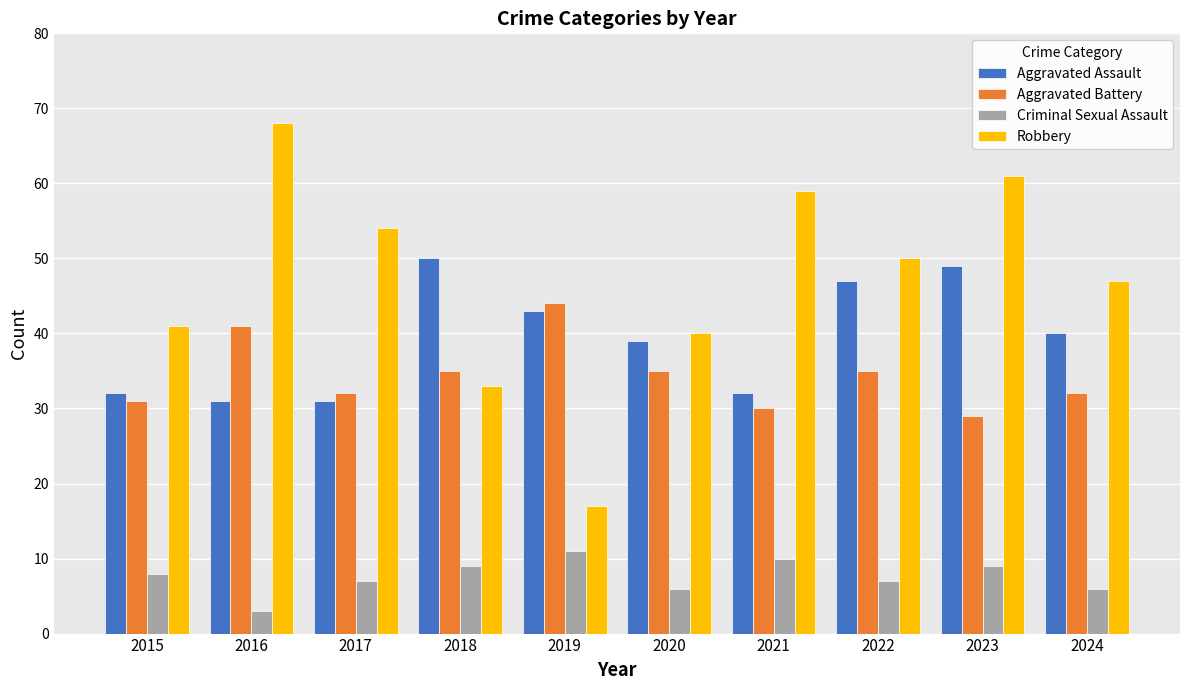

Rank the series at 2023 from lowest to highest value.

Criminal Sexual Assault, Aggravated Battery, Aggravated Assault, Robbery